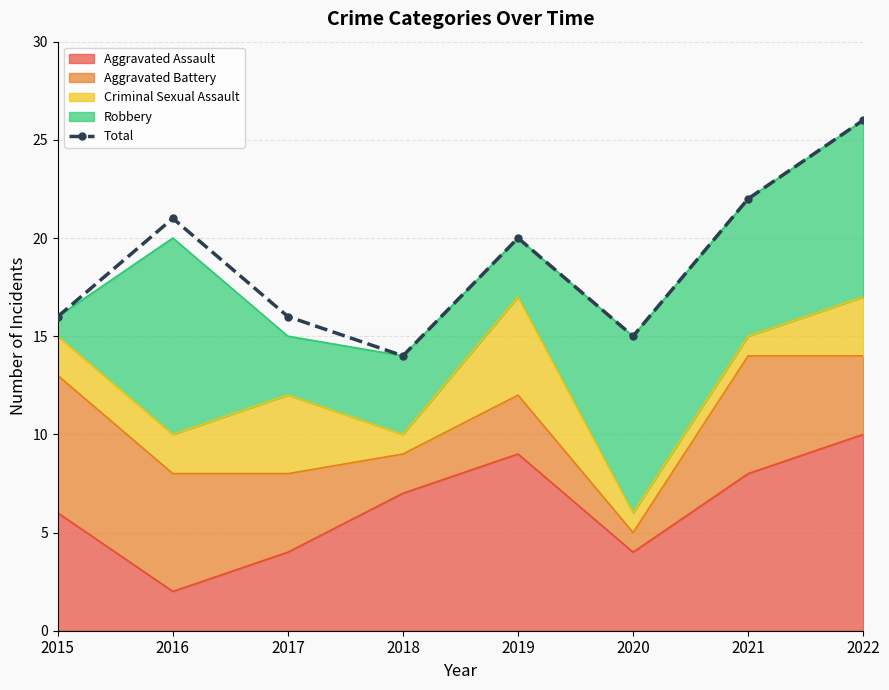

What is the greatest value displayed?

26